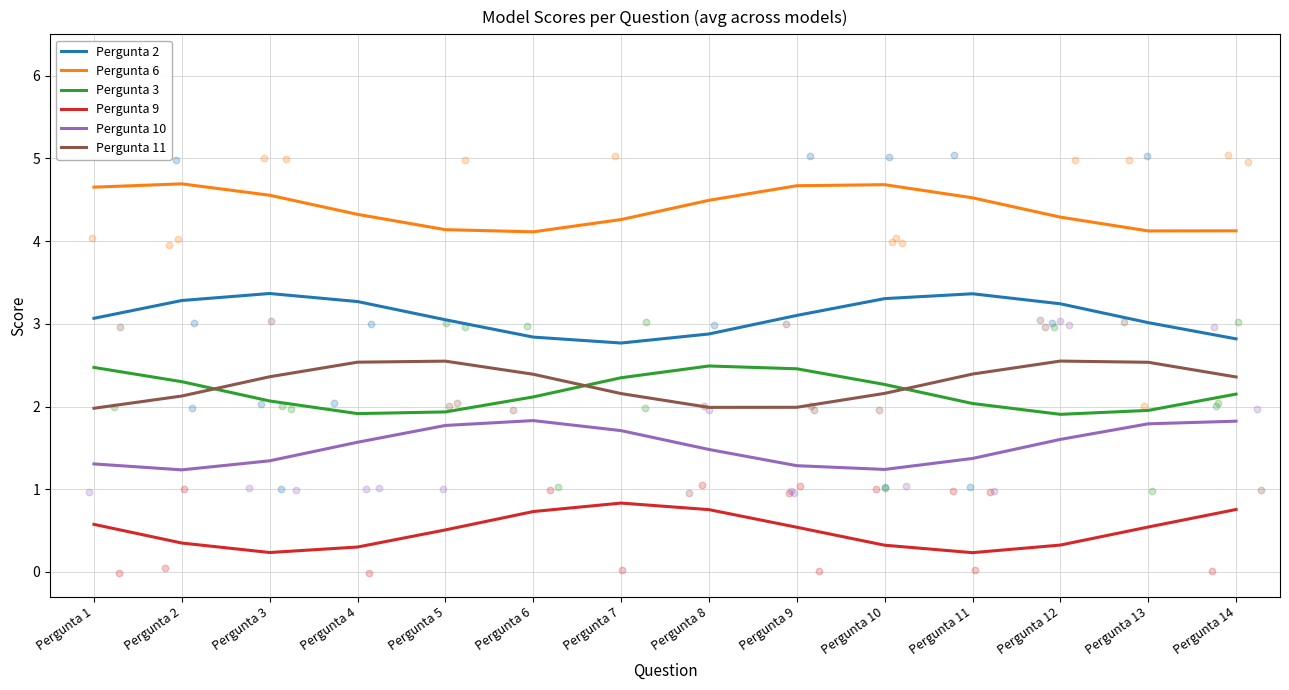

At how many categories does at least one series exceed 4?

14